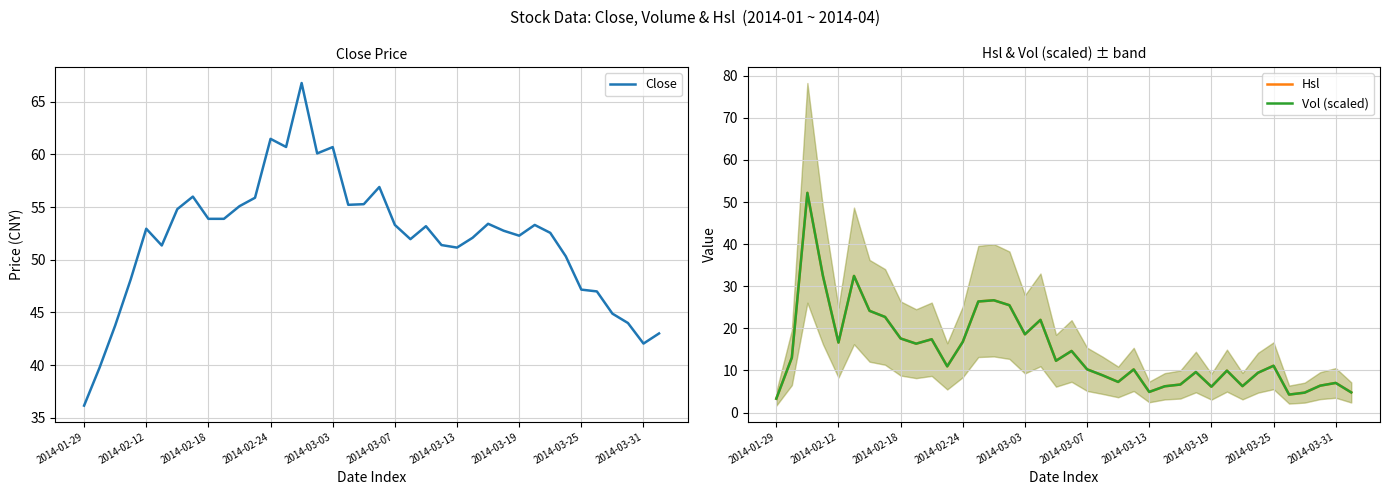

Is it true that Close equals 52.3 at 2014-03-19?

True